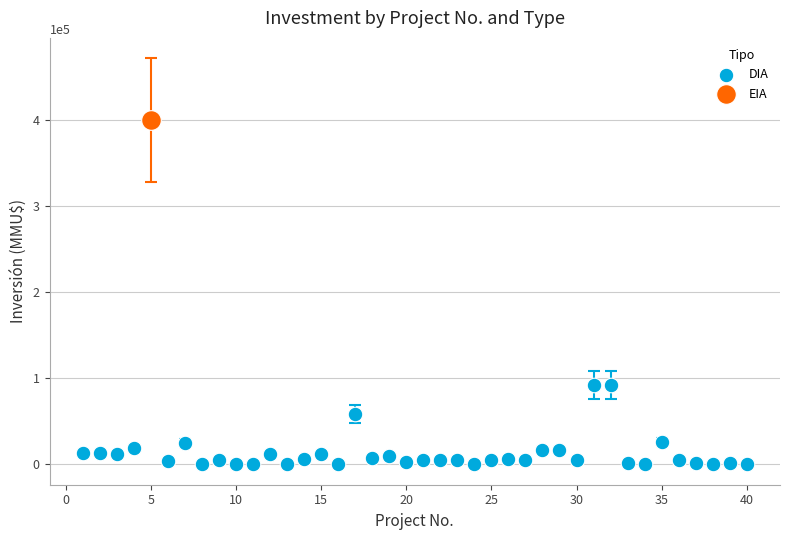

What are all the series names shown in the legend?

DIA, EIA